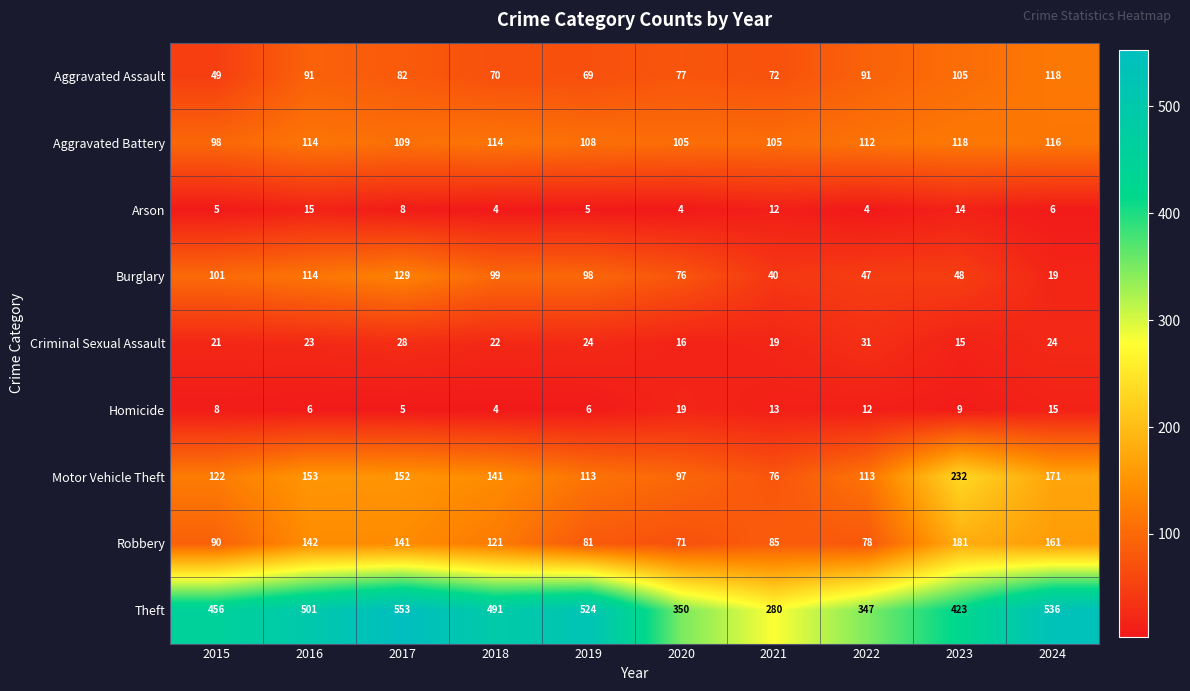

At 2015, list the series in order from largest to smallest.

Theft, Motor Vehicle Theft, Burglary, Aggravated Battery, Robbery, Aggravated Assault, Criminal Sexual Assault, Homicide, Arson